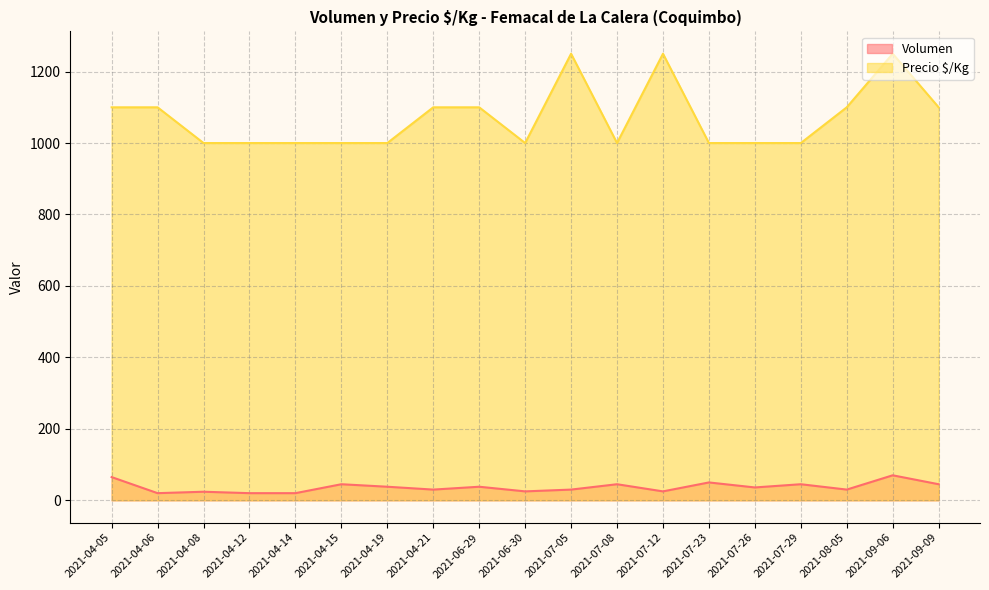

Which series has the largest total across all categories?

Precio $/Kg